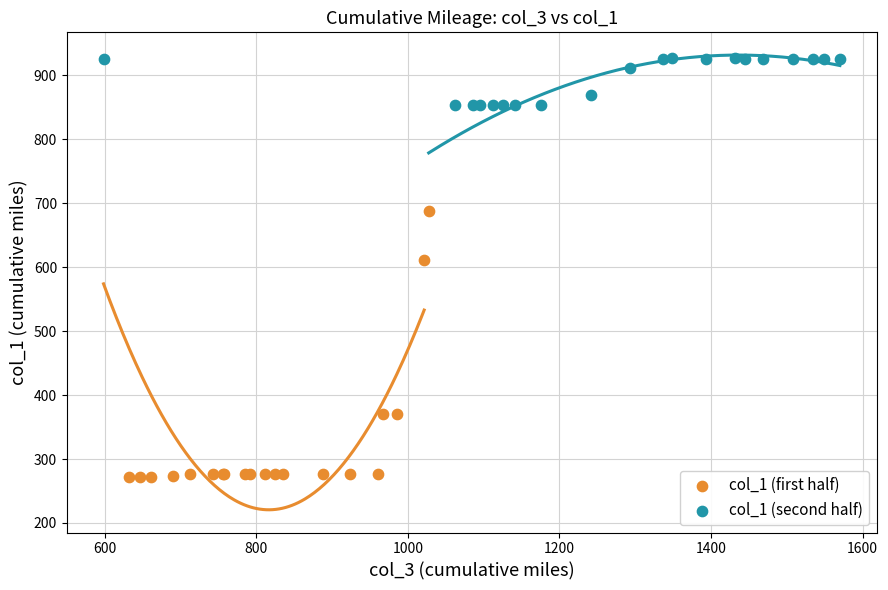

Which series has the largest Y range (max minus min)?

col_1 (first half)